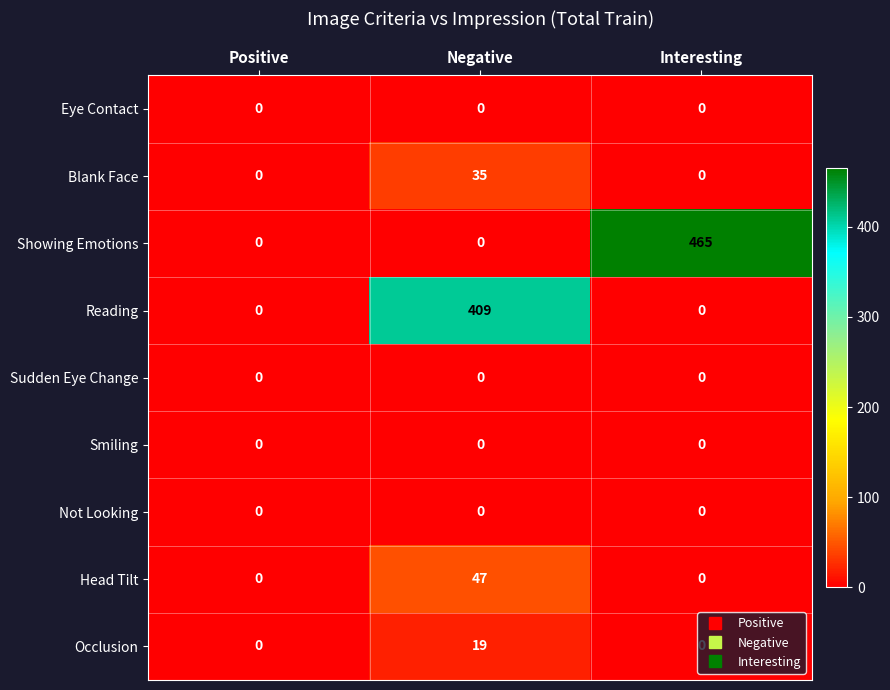

What is the greatest value displayed?

465